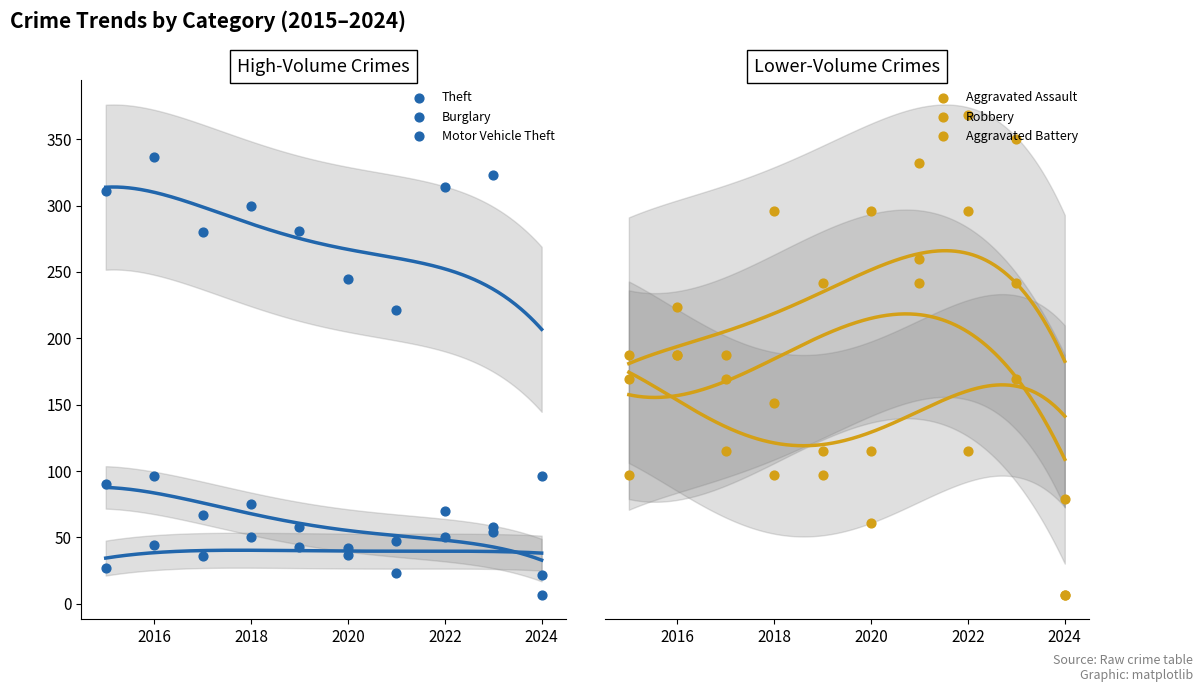

Which series has the largest Y range (max minus min)?

Theft